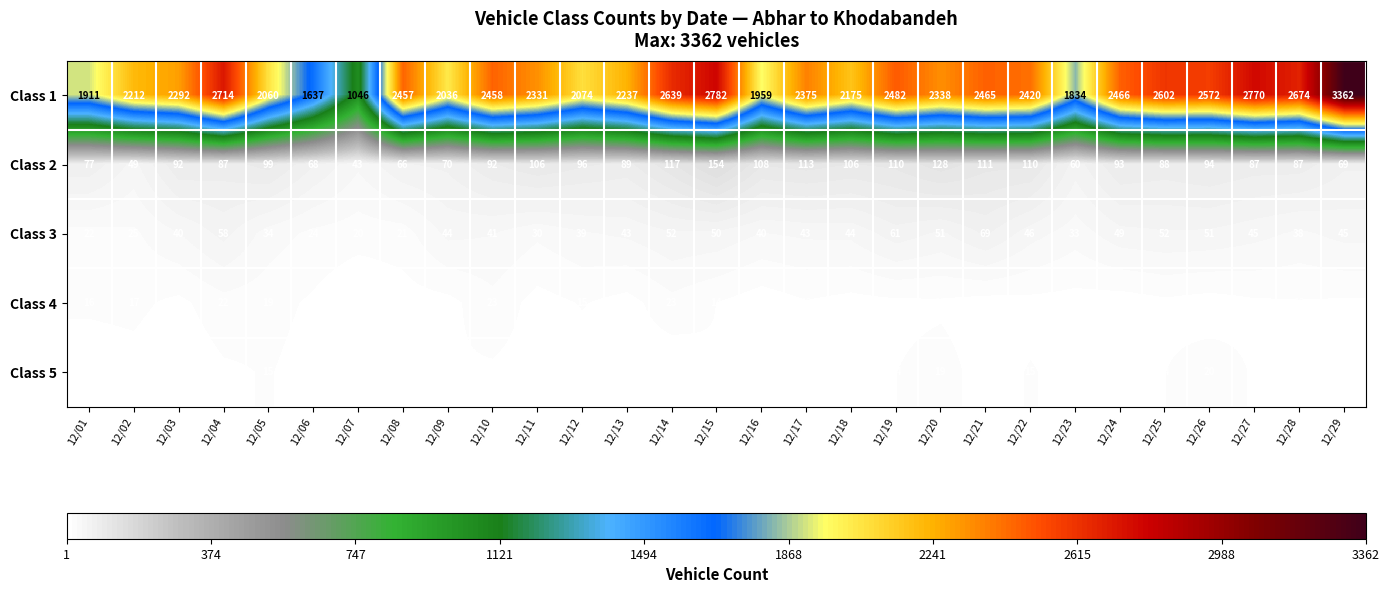

At which category does the chart reach its peak across all series?

12/29